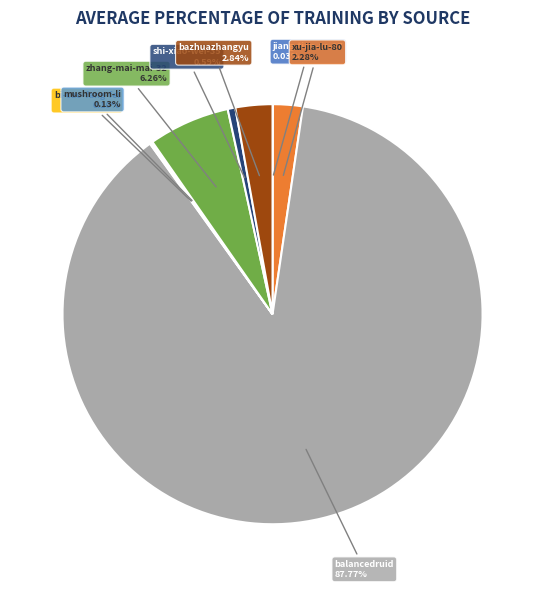

Is there any slice that represents more than half of the pie?

Yes